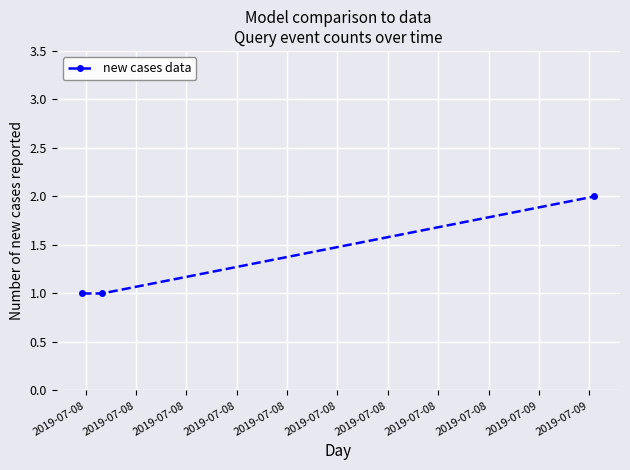

Count the values in the range 1 to 2.

3